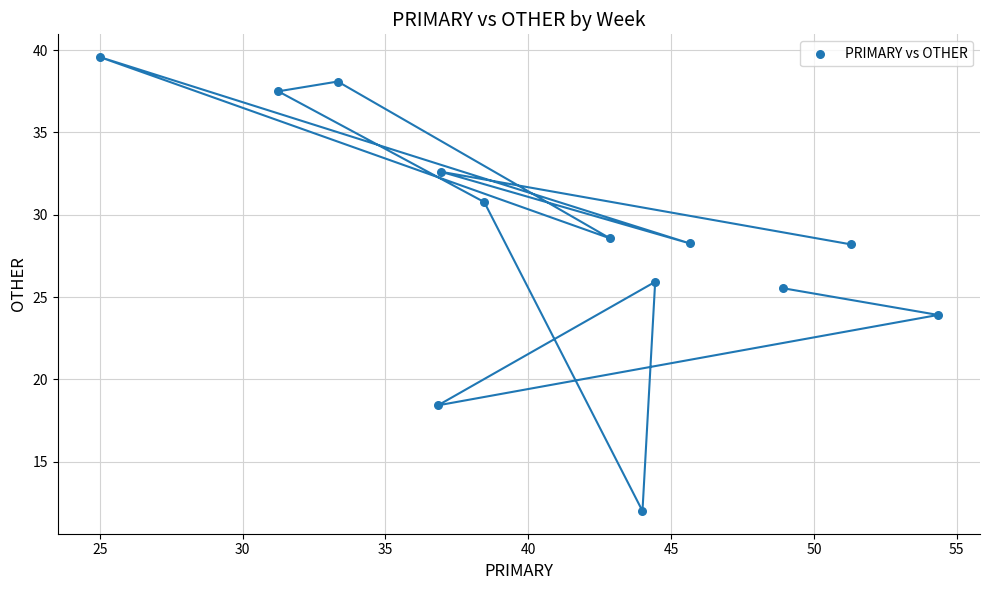

What is the range of Y values (max minus min)?

27.6